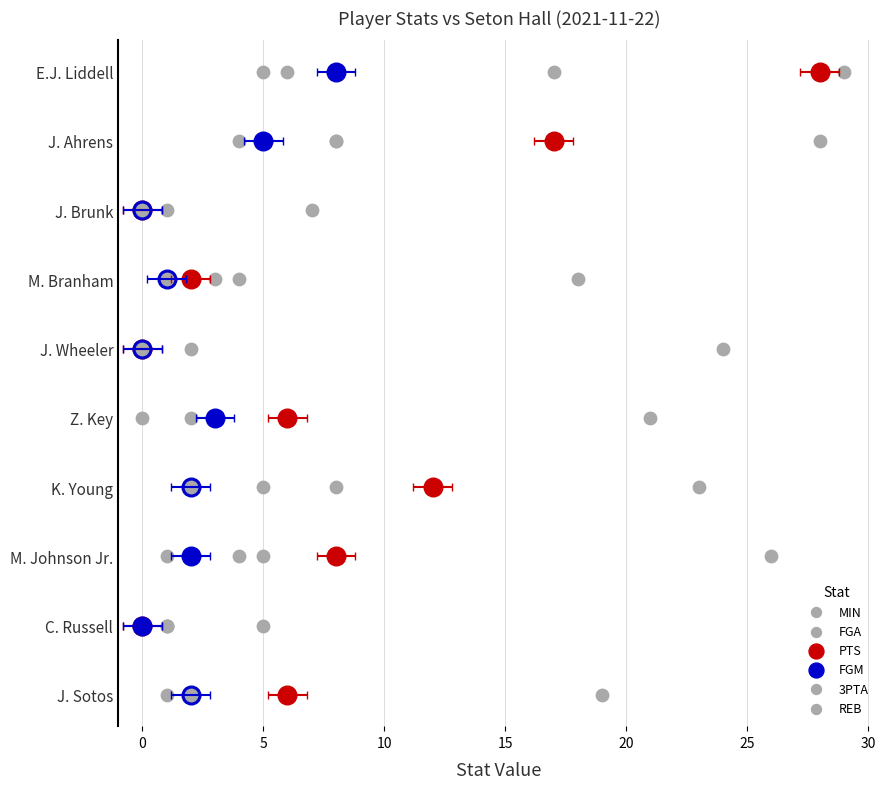

Is the value of 3PTA at 10 greater than the value of FGA at 0?

Yes